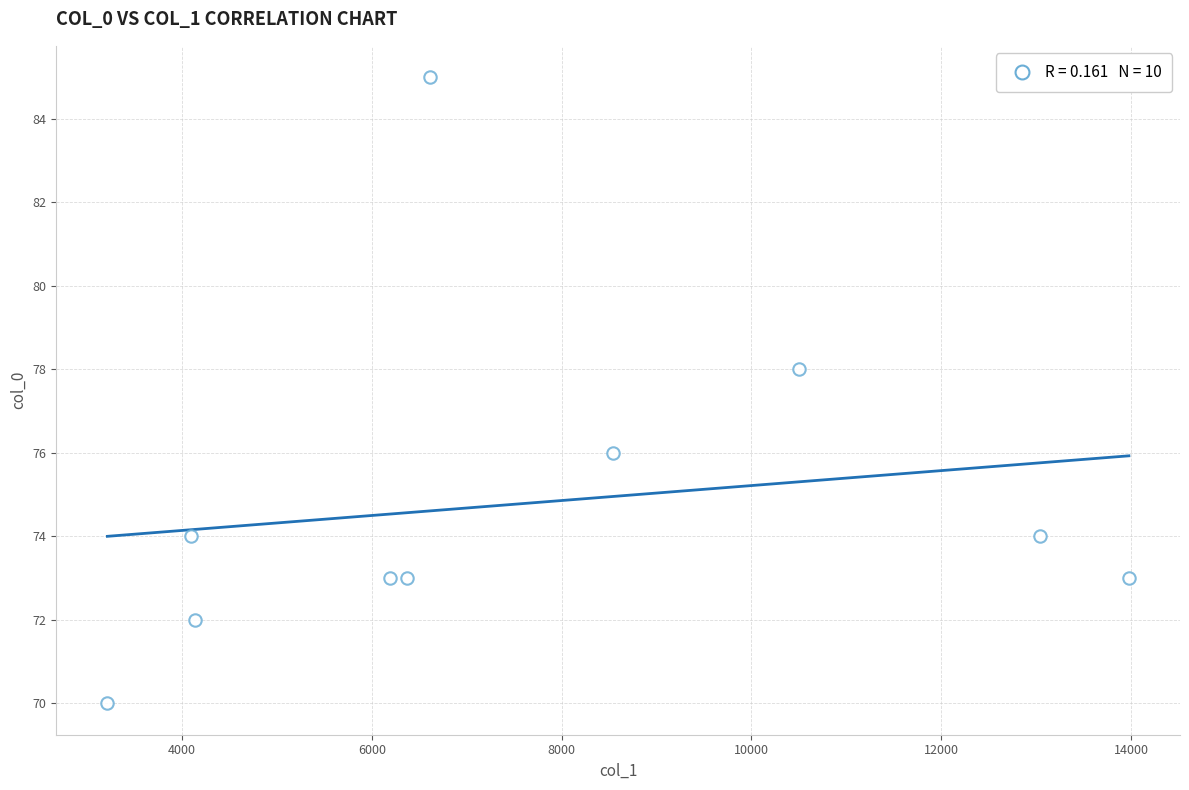

What is the range of Y values (max minus min)?

15